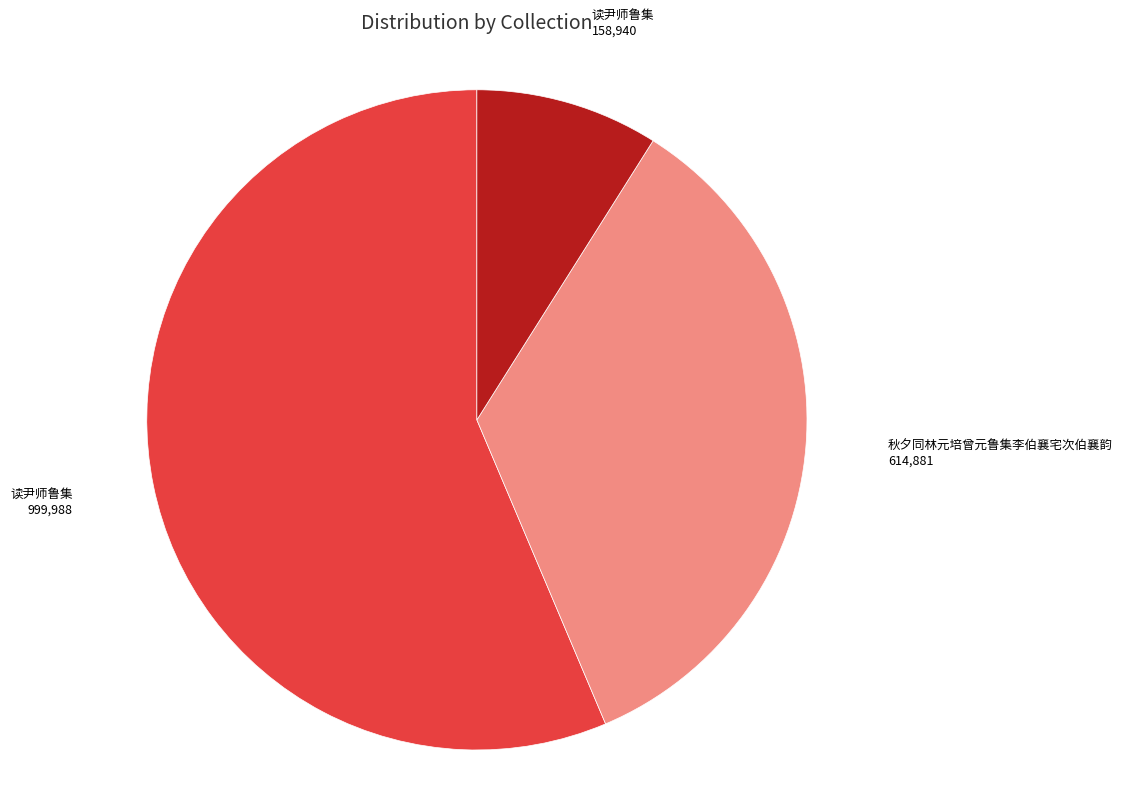

Is there any slice that represents more than half of the pie?

Yes